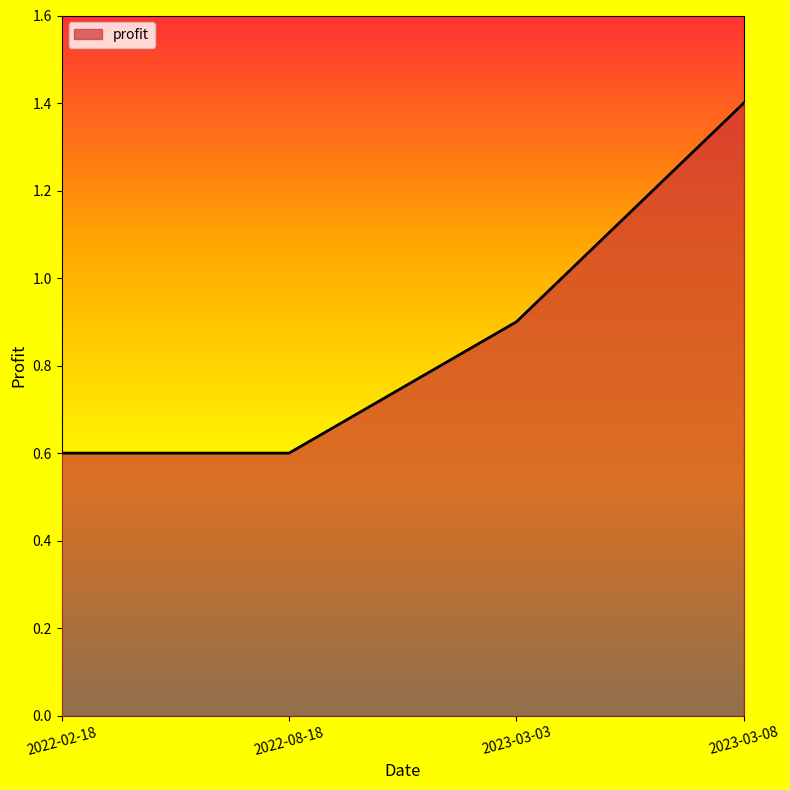

What is the sum of all values?

3.5